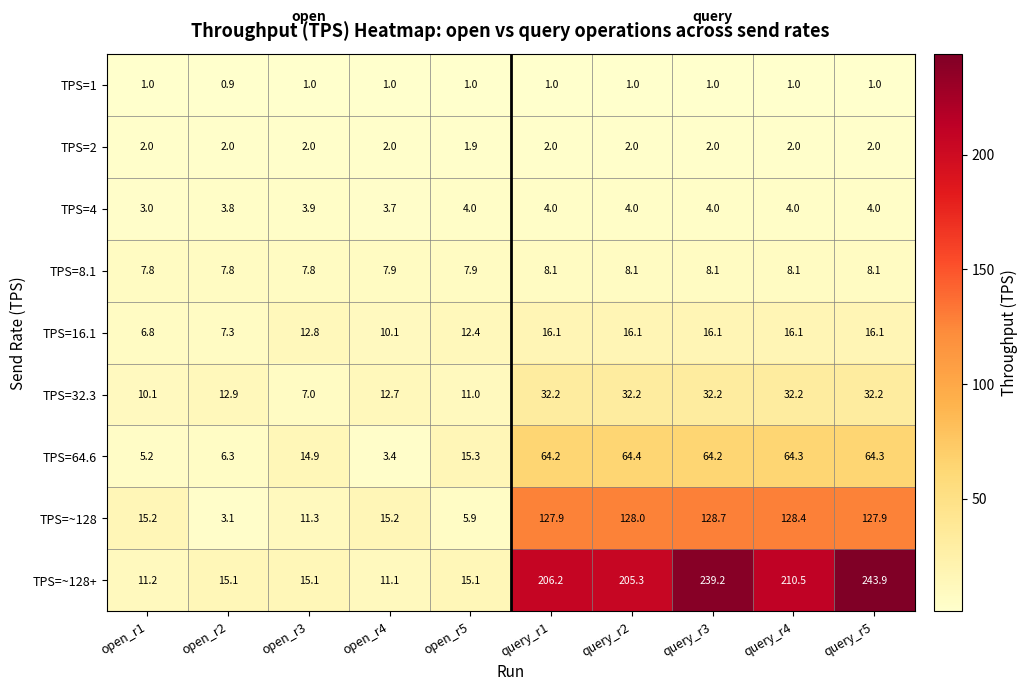

What is the sum of all TPS=1 values?

9.9